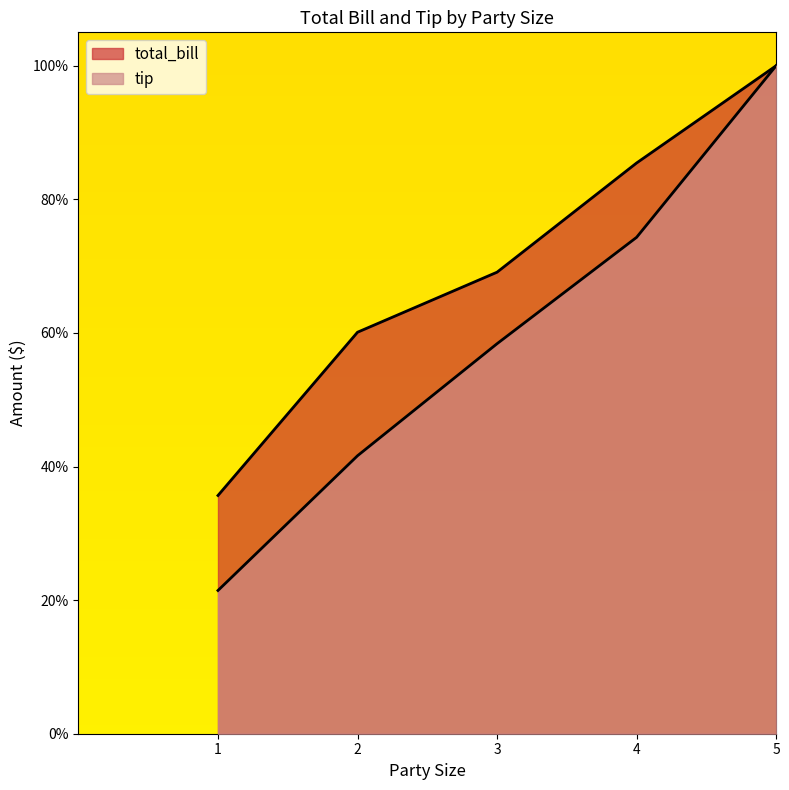

What is the sum of the total_bill values at 3 and 1?

1.0